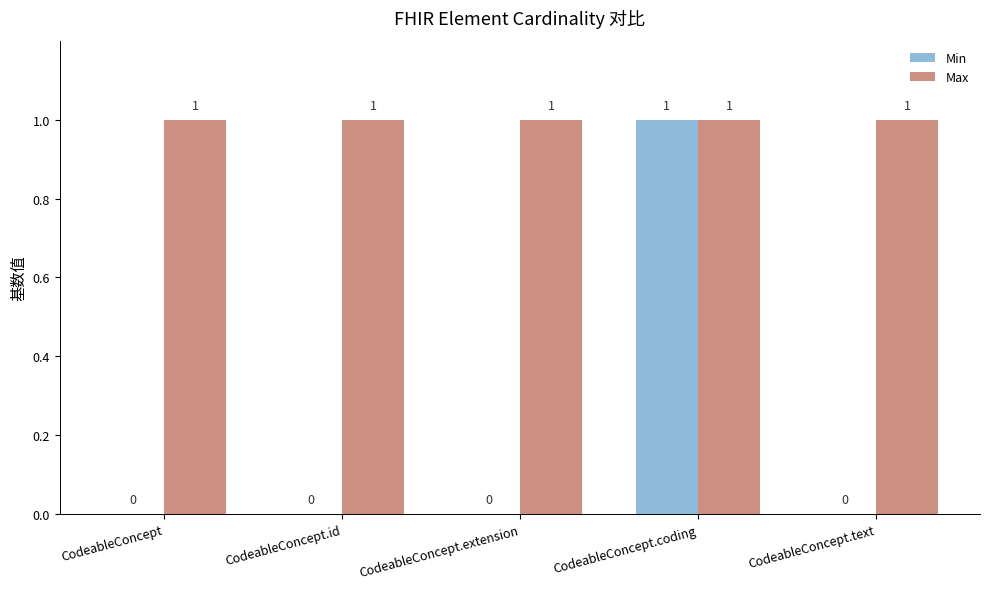

True or false: Max has a value of 2 at CodeableConcept.extension.

False